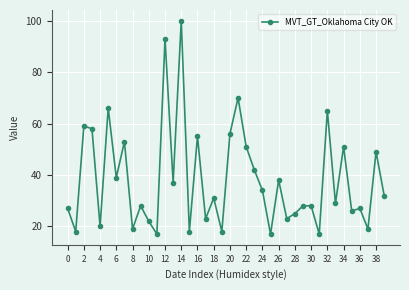

What is the greatest value displayed?

100